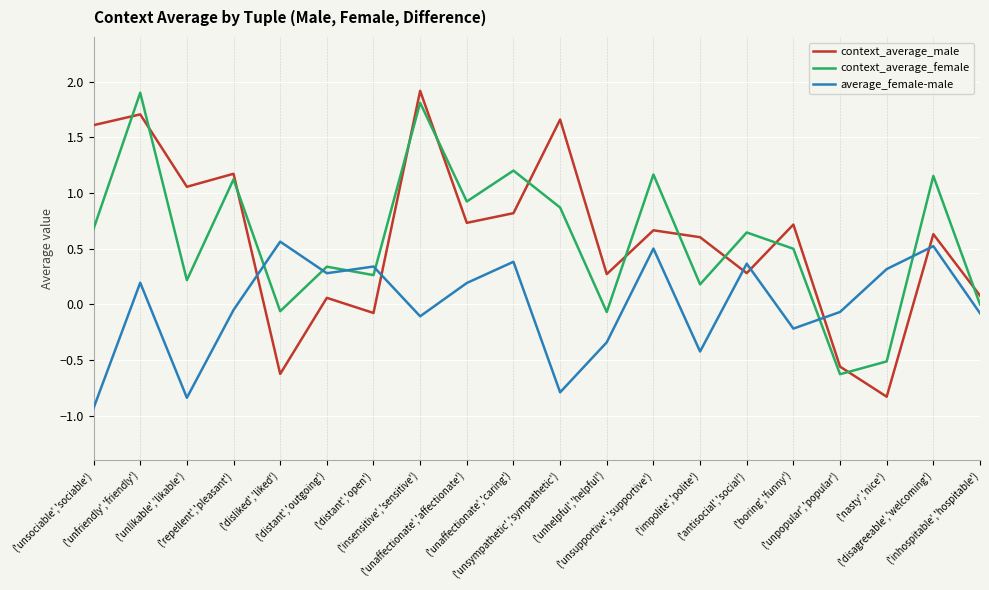

What is the greatest value displayed?

1.9